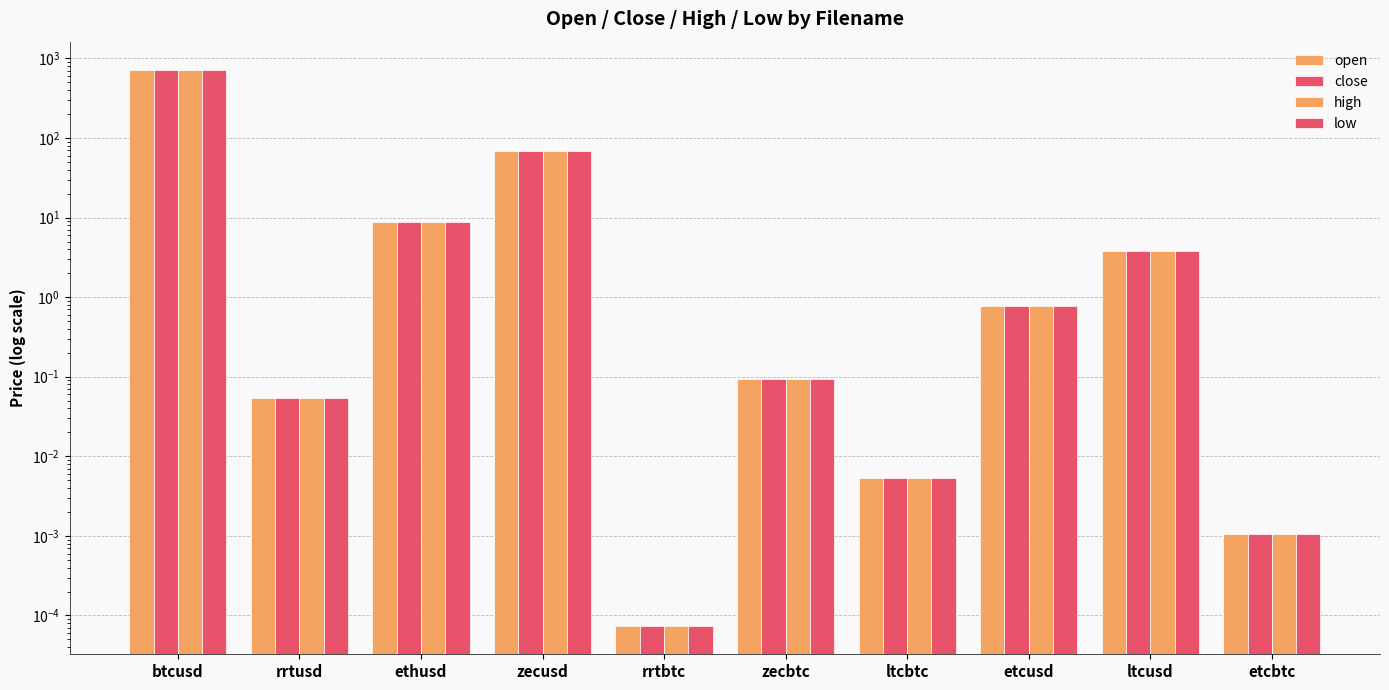

Which series has the largest total across all categories?

open